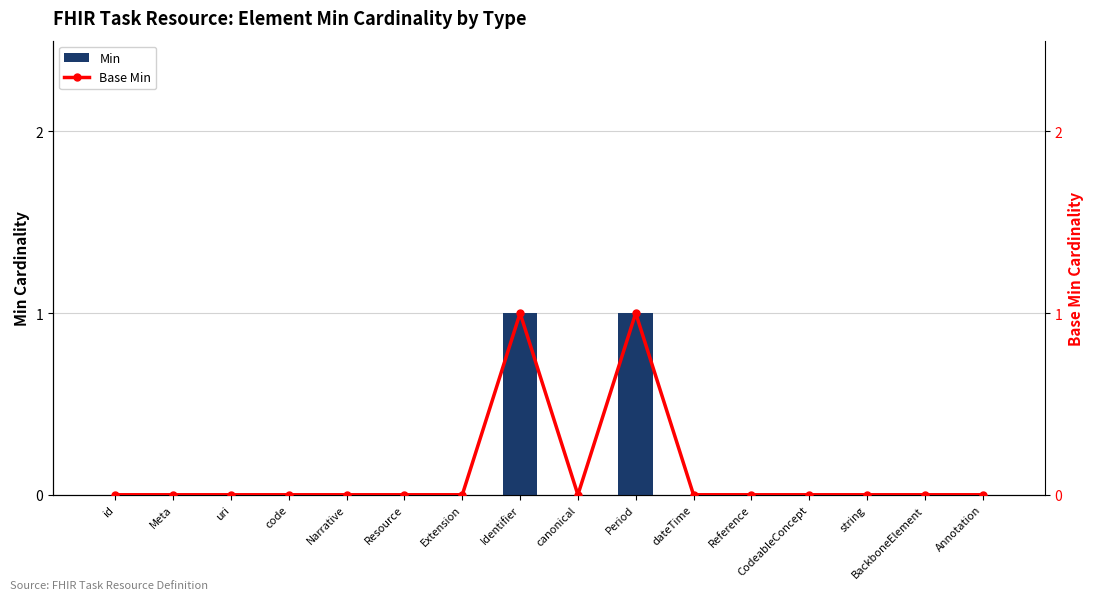

Reading left to right, transcribe all the data shown in this chart.

Min: id=0	Meta=0	uri=0	code=0	Narrative=0	Resource=0	Extension=0	Identifier=1	canonical=0	Period=1	dateTime=0	Reference=0	CodeableConcept=0	string=0	BackboneElement=0	Annotation=0
Base Min: id=0	Meta=0	uri=0	code=0	Narrative=0	Resource=0	Extension=0	Identifier=1	canonical=0	Period=1	dateTime=0	Reference=0	CodeableConcept=0	string=0	BackboneElement=0	Annotation=0